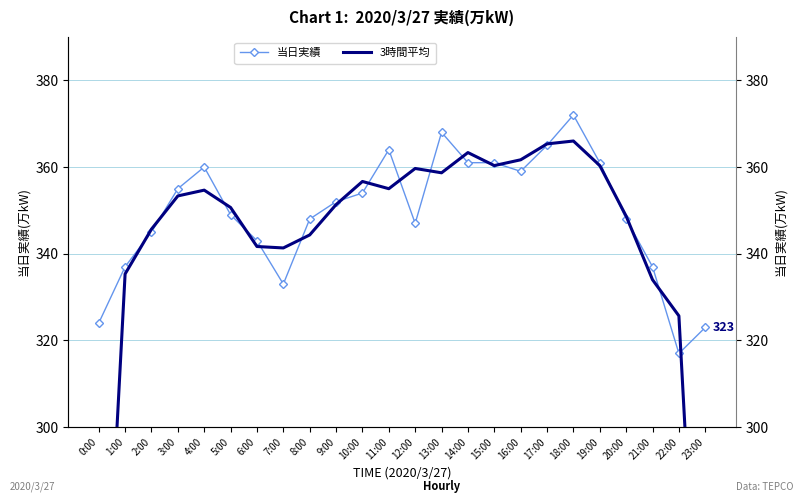

Which series has the largest total across all categories?

当日実績